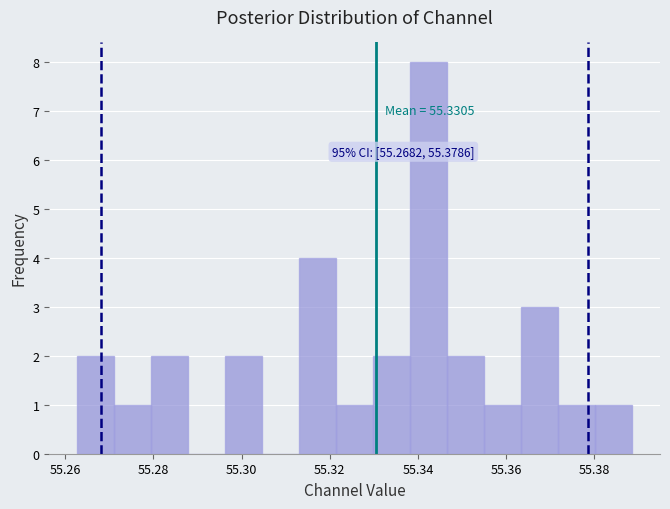

Which range on the x-axis has the tallest bar?

55.338 to 55.346